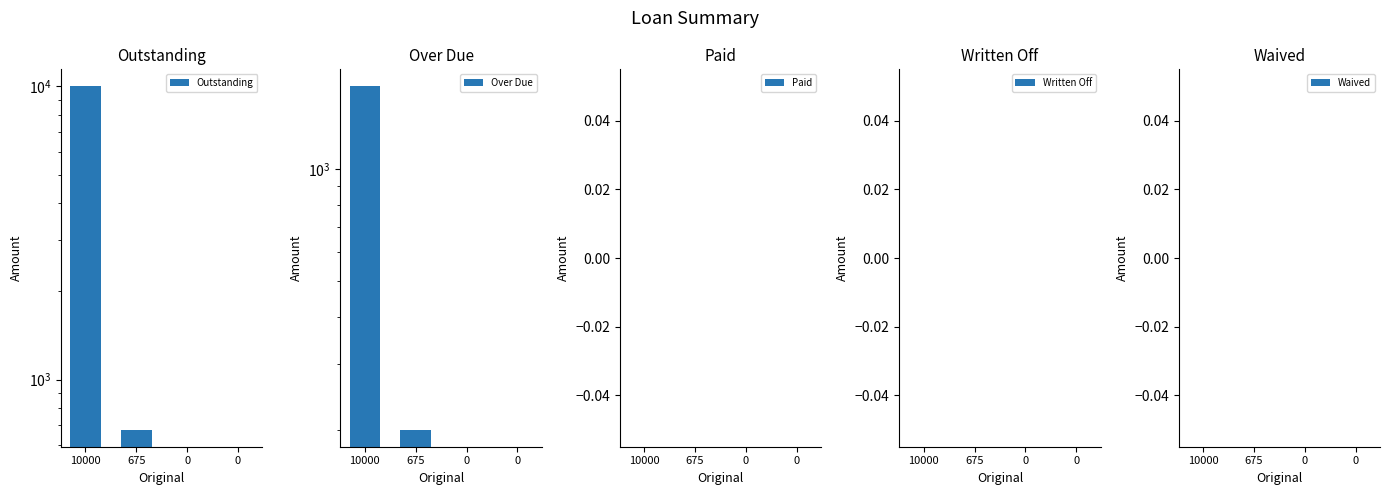

At which label is Outstanding closest to 5000?

675